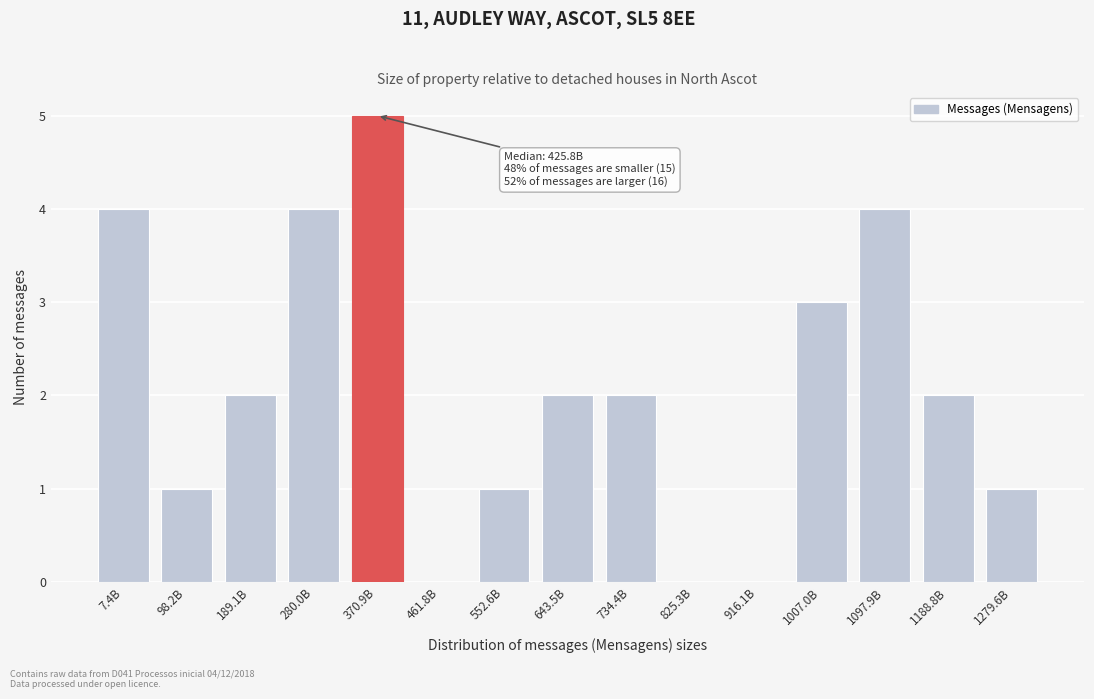

Reading right to left, what are all the values shown in this chart?

1279.6B=1	1188.8B=2	1097.9B=4	1007.0B=3	916.1B=0	825.3B=0	734.4B=2	643.5B=2	552.6B=1	461.8B=0	370.9B=5	280.0B=4	189.1B=2	98.2B=1	7.4B=4